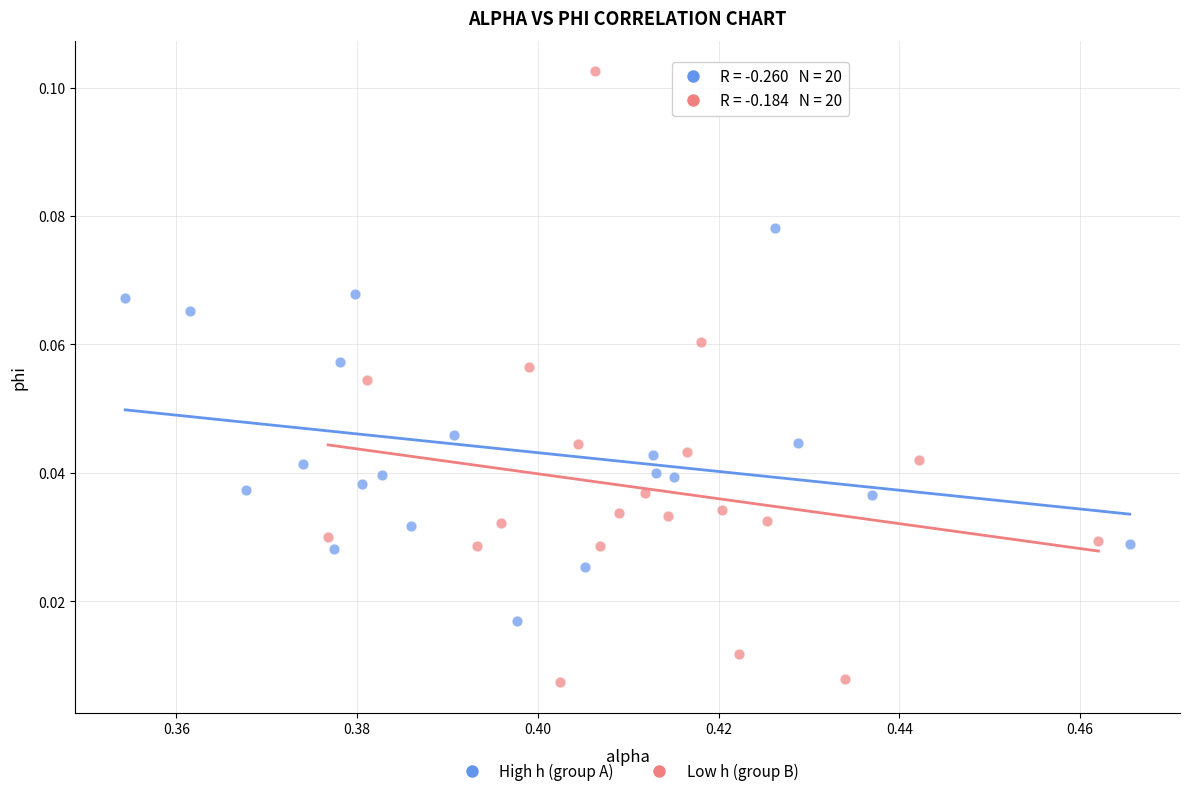

Which series reaches the minimum Y coordinate?

Low h (group B)